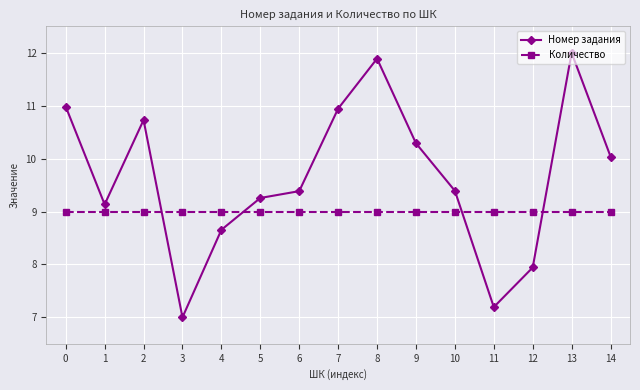

Rank the series by their maximum value, from highest to lowest.

Номер задания, Количество